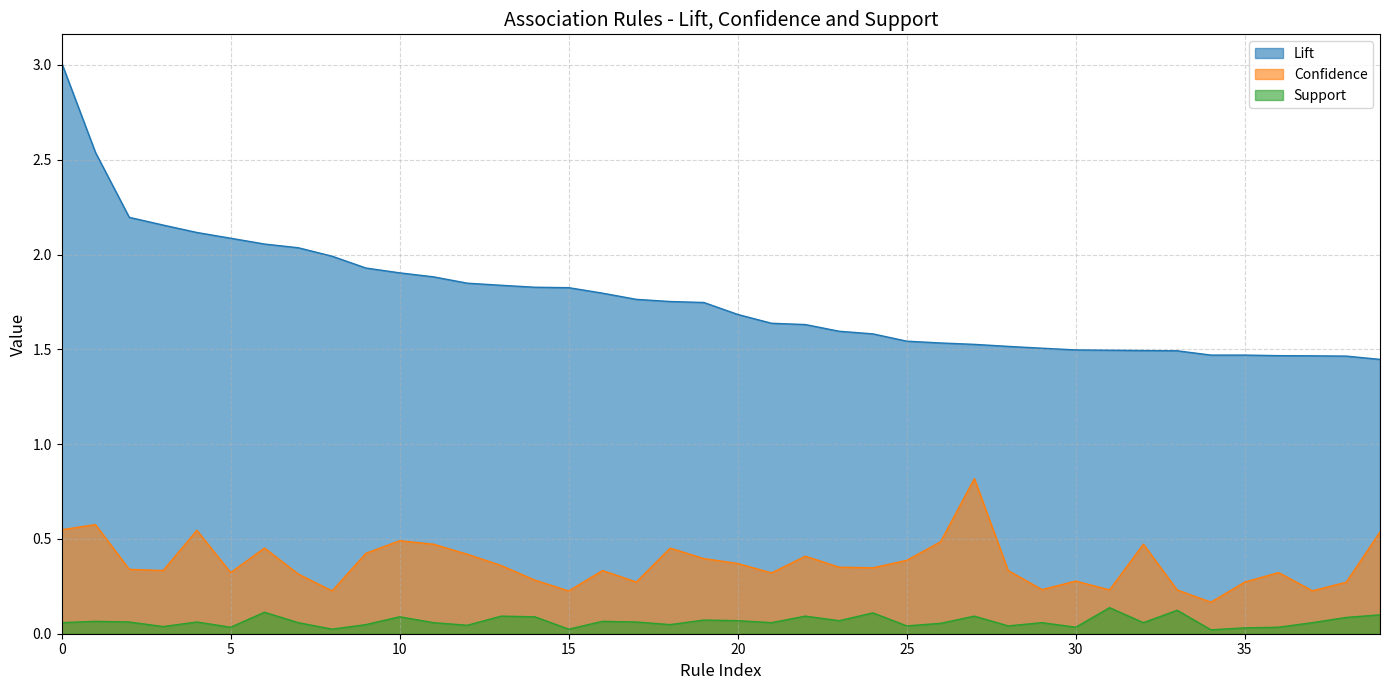

What is the difference between the maximum and second lowest values in the Confidence series?

0.6